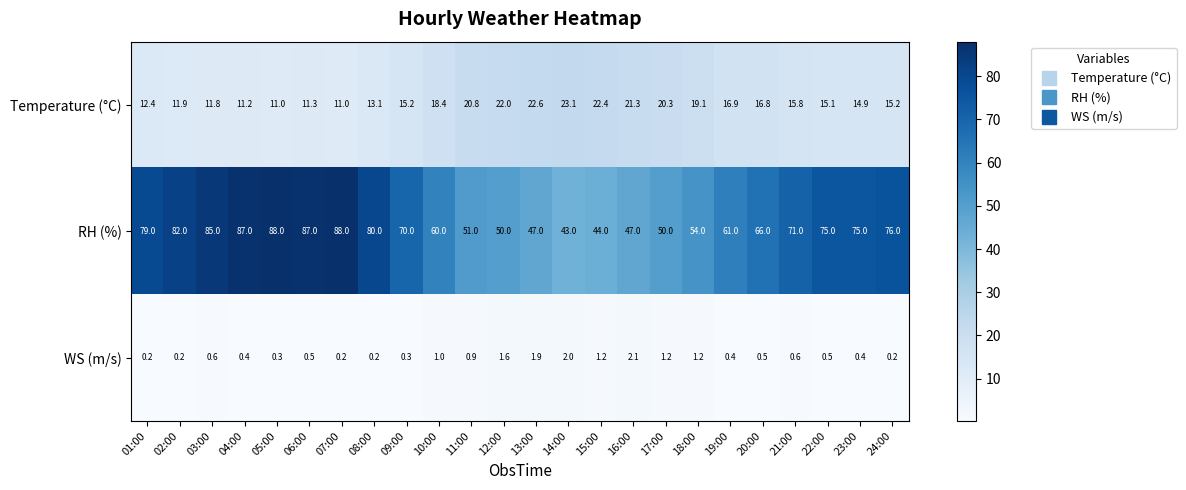

At which category is the sum across all series the highest?

05:00